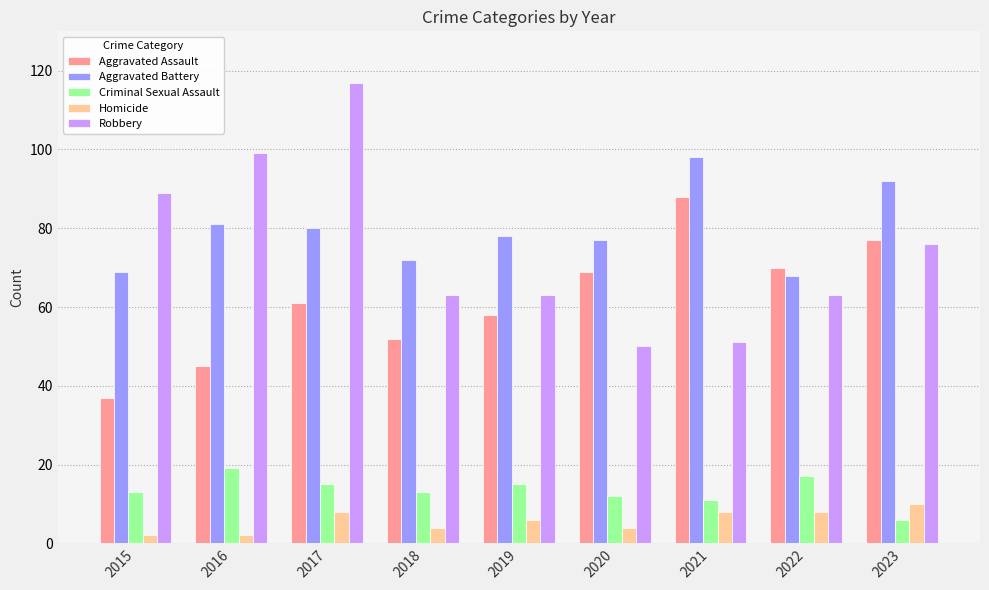

What is the value of the Robbery bar at the 1st from the left?

89